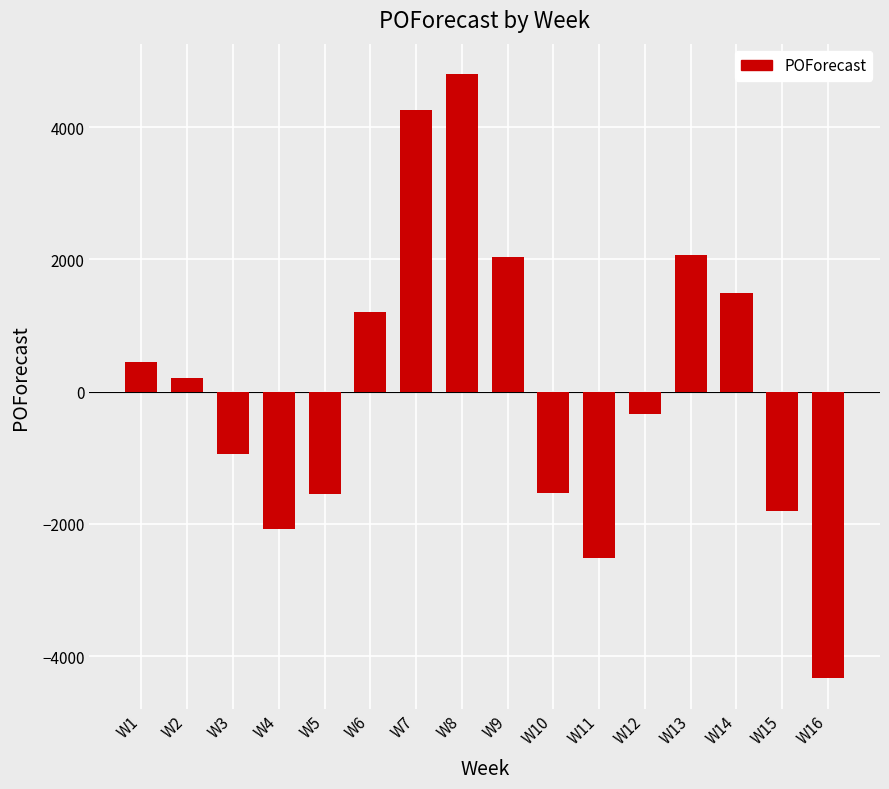

Does the chart contain any negative values?

Yes